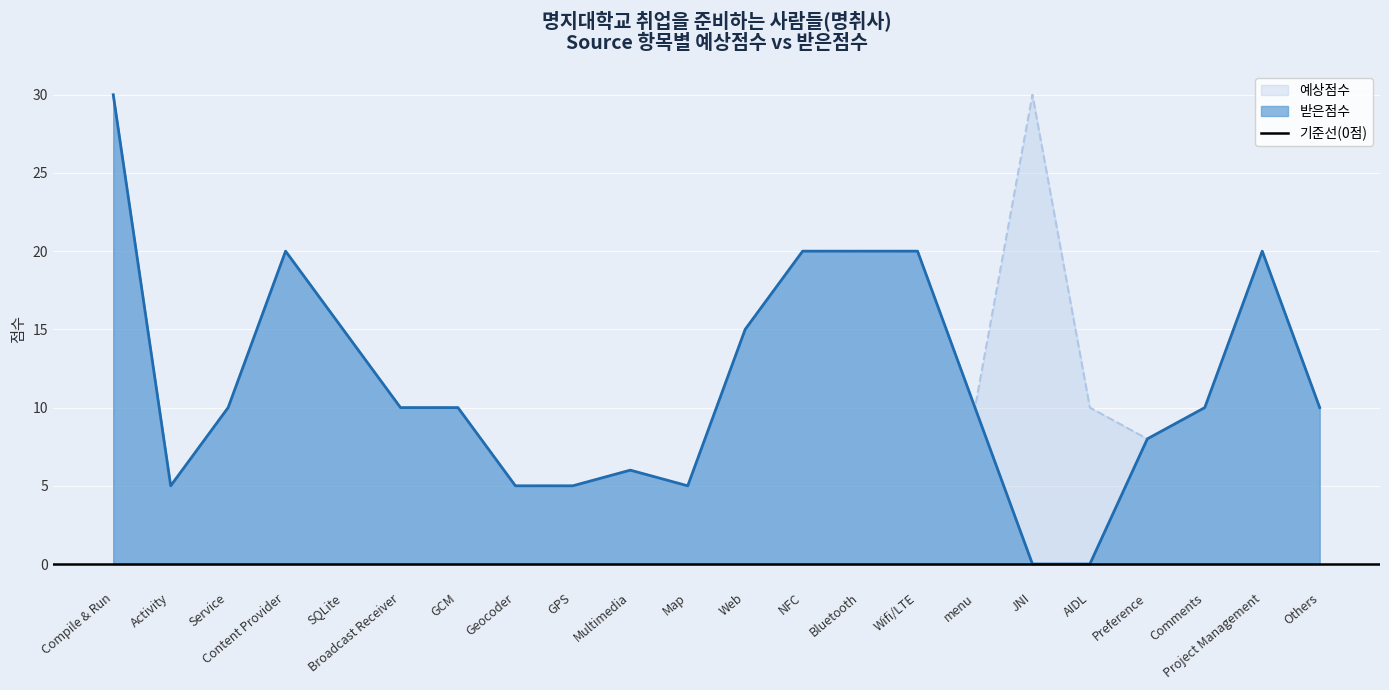

What position from the left is Web?

12